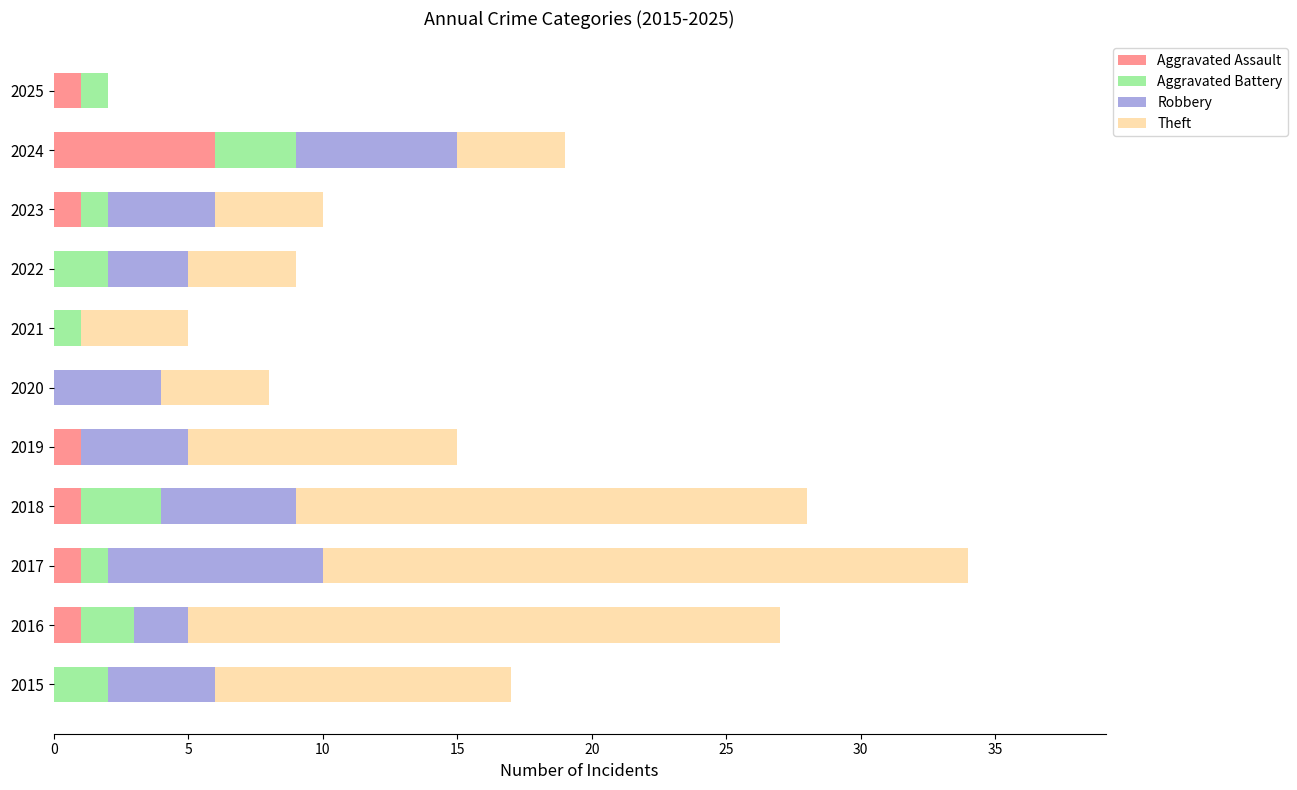

How many series are shown in this chart?

4